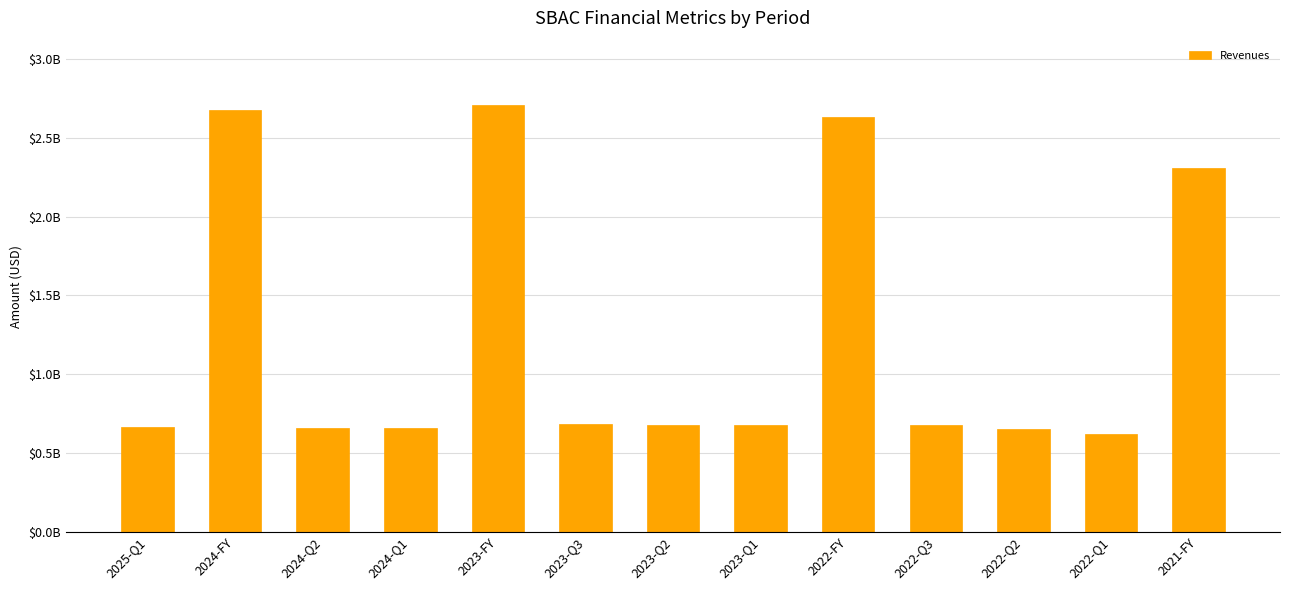

Reading left to right, what are all the values shown in this chart?

2025-Q1=664248000	2024-FY=2679634000	2024-Q2=660477000	2024-Q1=657862000	2023-FY=2711584000	2023-Q3=682544000	2023-Q2=678500000	2023-Q1=675516000	2022-FY=2633454000	2022-Q3=675584000	2022-Q2=652006000	2022-Q1=619770000	2021-FY=2308834000